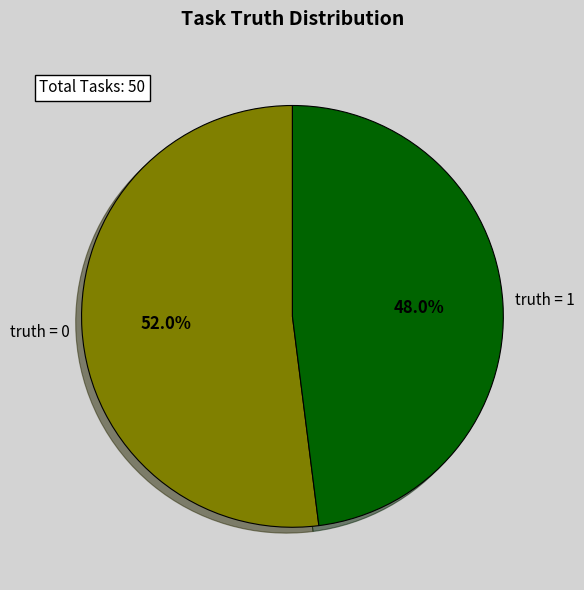

Count the number of slices in the pie.

2